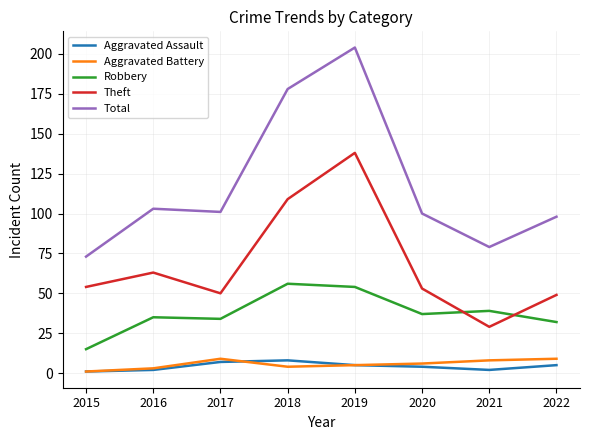

Which series has the largest total across all categories?

Total